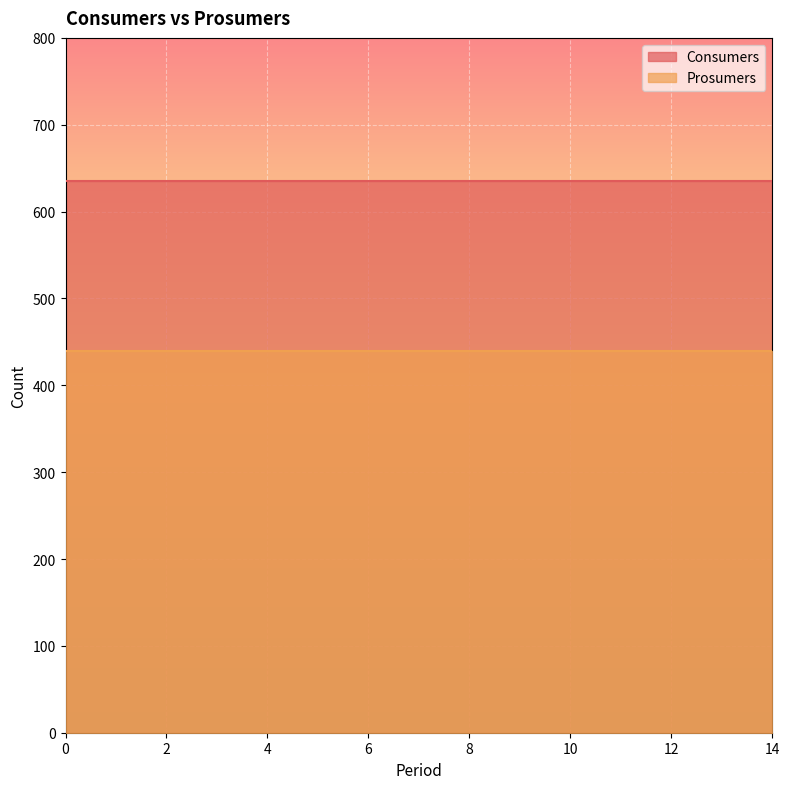

What is the value of the Prosumers point at the 8th from the left?

440